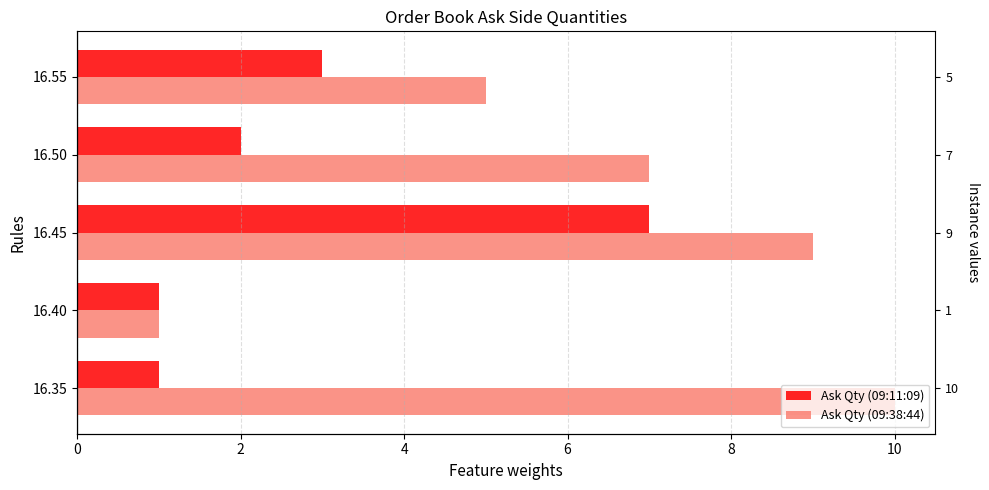

What is the difference between the maximum and minimum values in the Ask Qty (09:38:44) series?

9